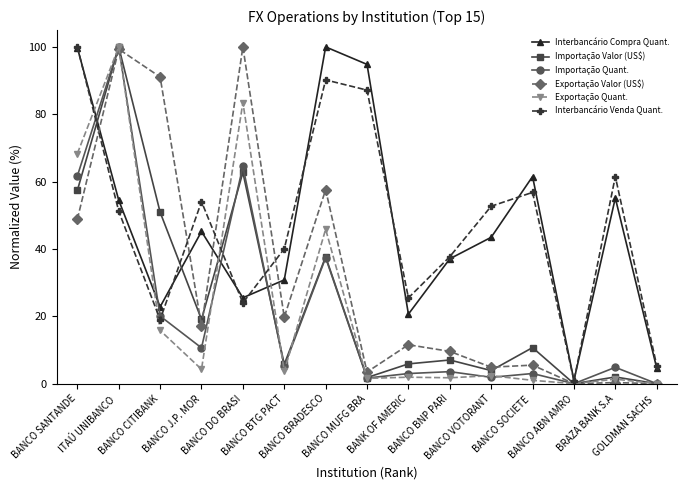

At which category does Exportação Valor (US$) reach its first local peak?

ITAÚ UNIBANCO 